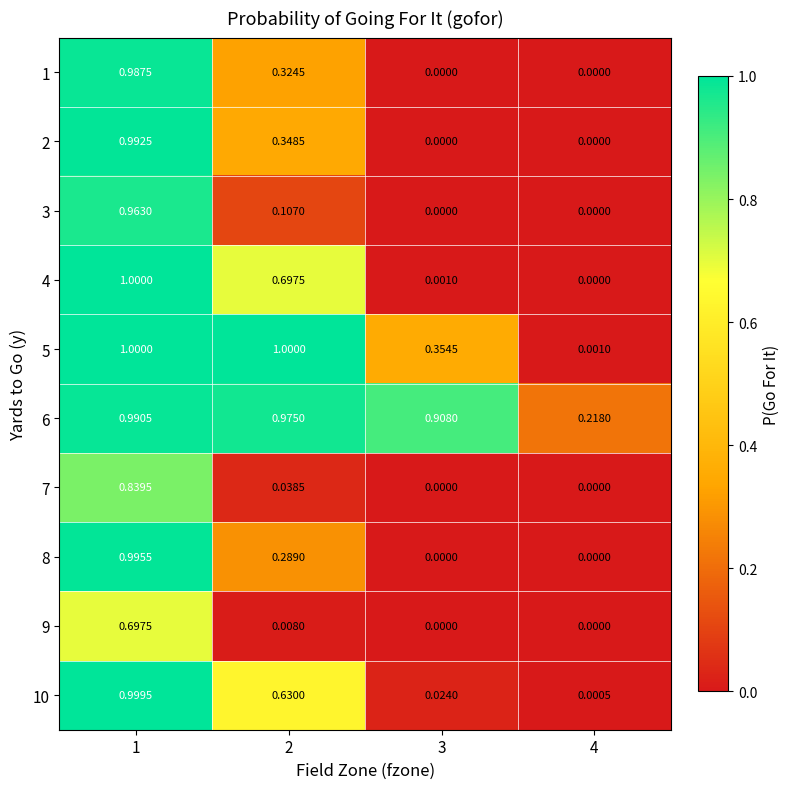

Between 2 and 3, which series saw the biggest shift?

4